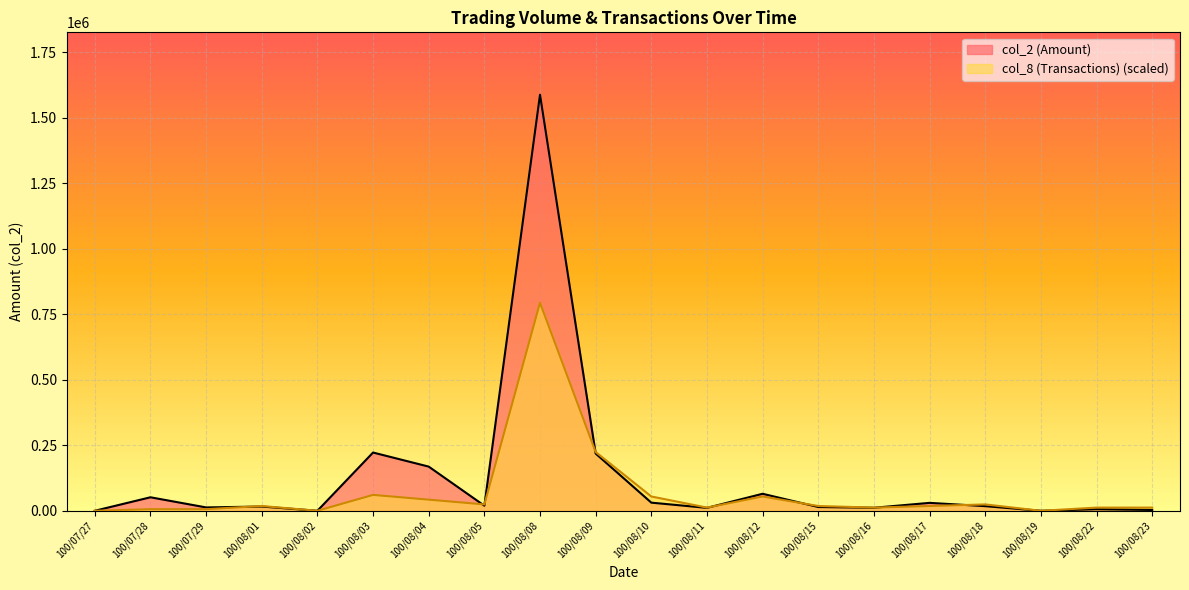

True or false: col_8 (Transactions) has more than 0 interior local peaks.

True